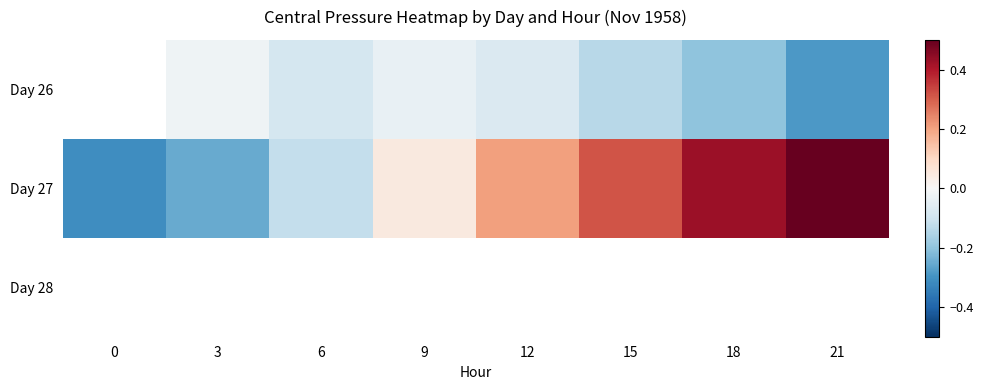

The value of Day 26 at 3 is -0.0. True or false?

False